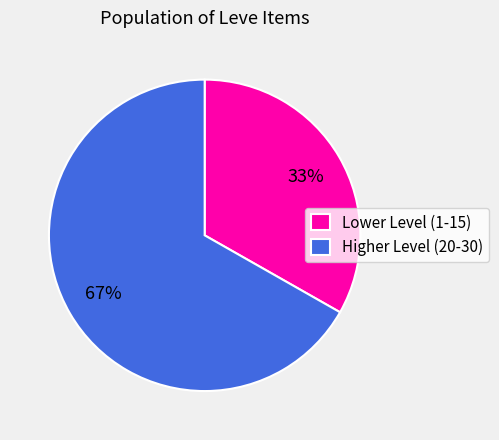

How many segments does this pie chart have?

2